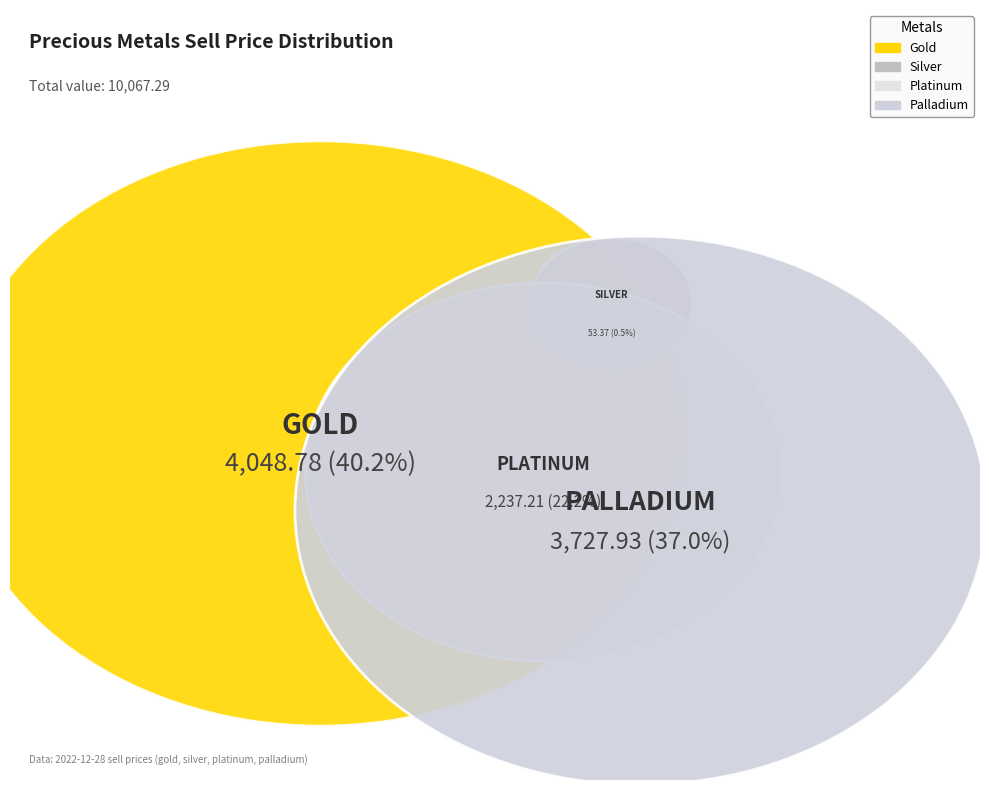

To the nearest percent, what is the average slice percentage?

25%